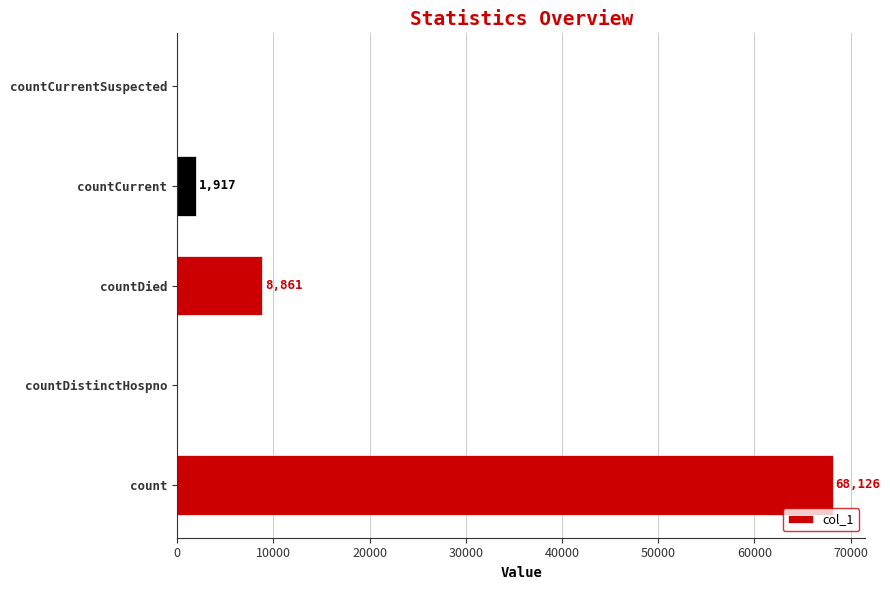

What is the change in value from countDistinctHospno to countCurrent?

+1917